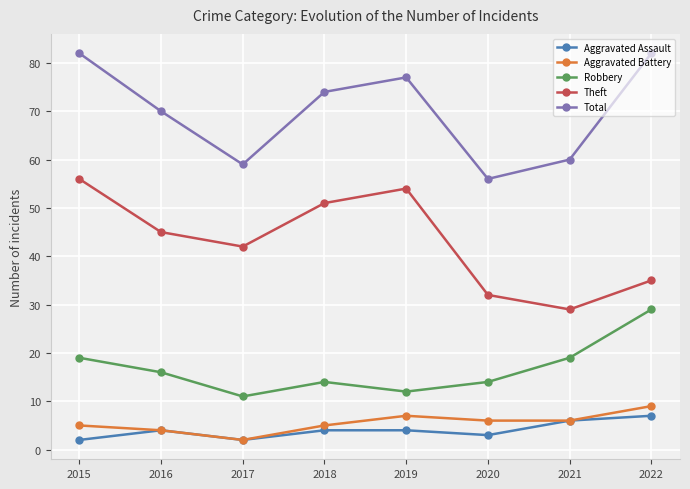

Is the value of Aggravated Battery at 2022 greater than the value of Aggravated Assault at 2017?

Yes